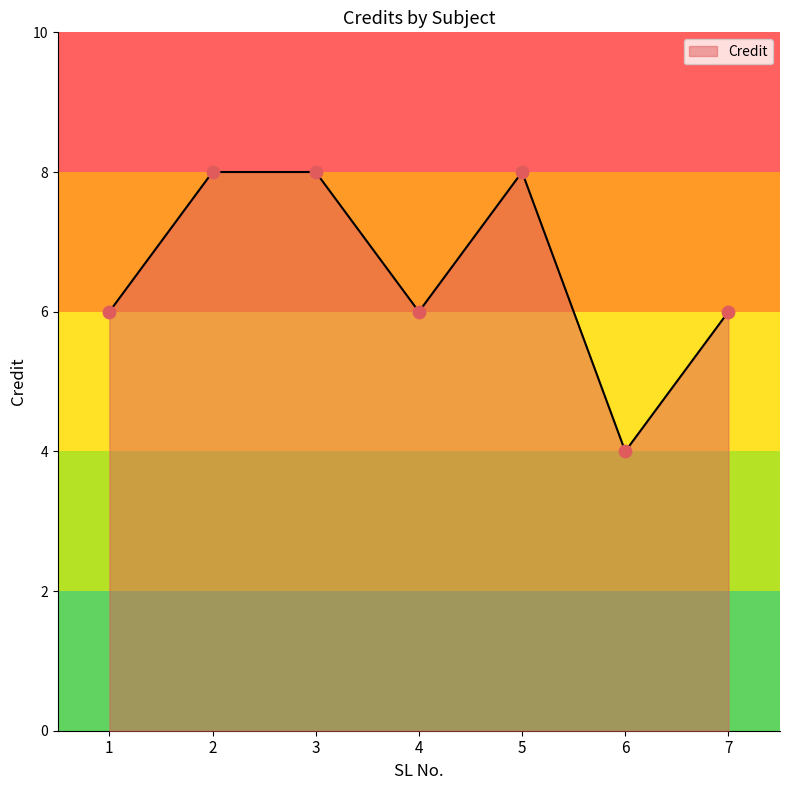

What is the change in value from 6 to 7?

+2